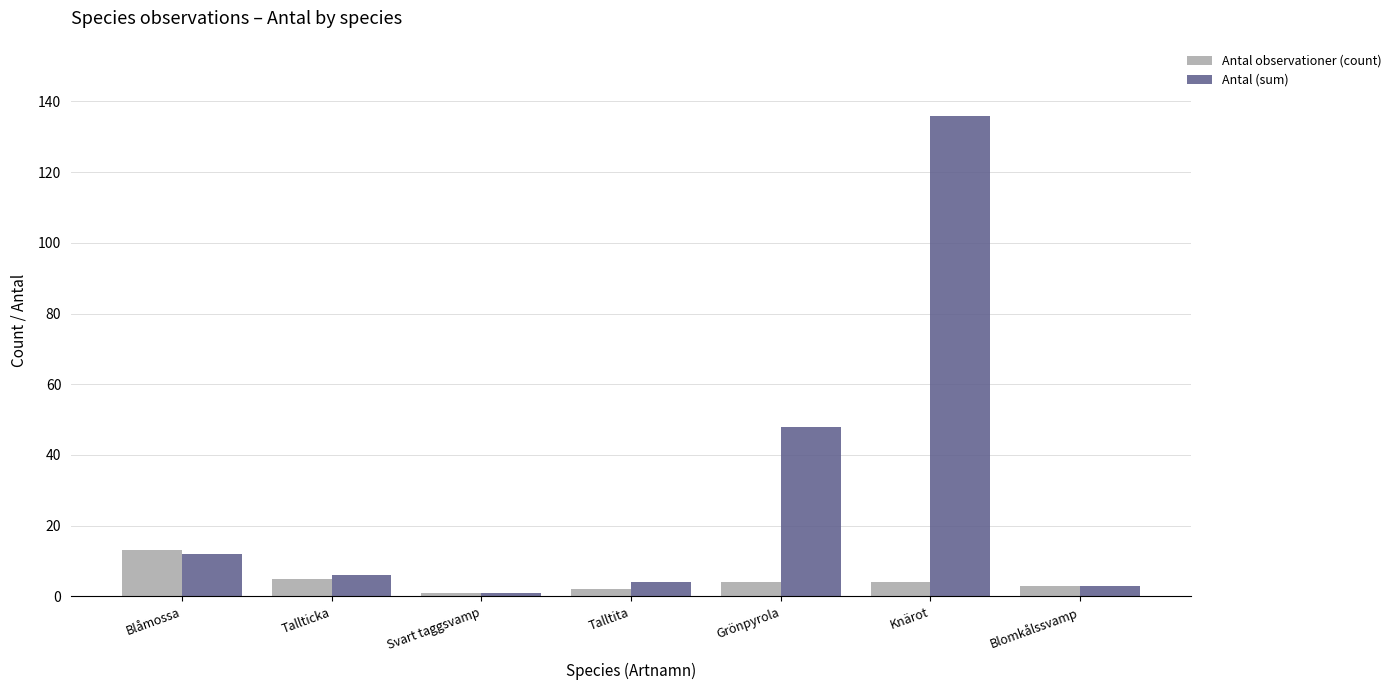

List the series in order of their peak value, lowest first.

Antal observationer (count), Antal (sum)